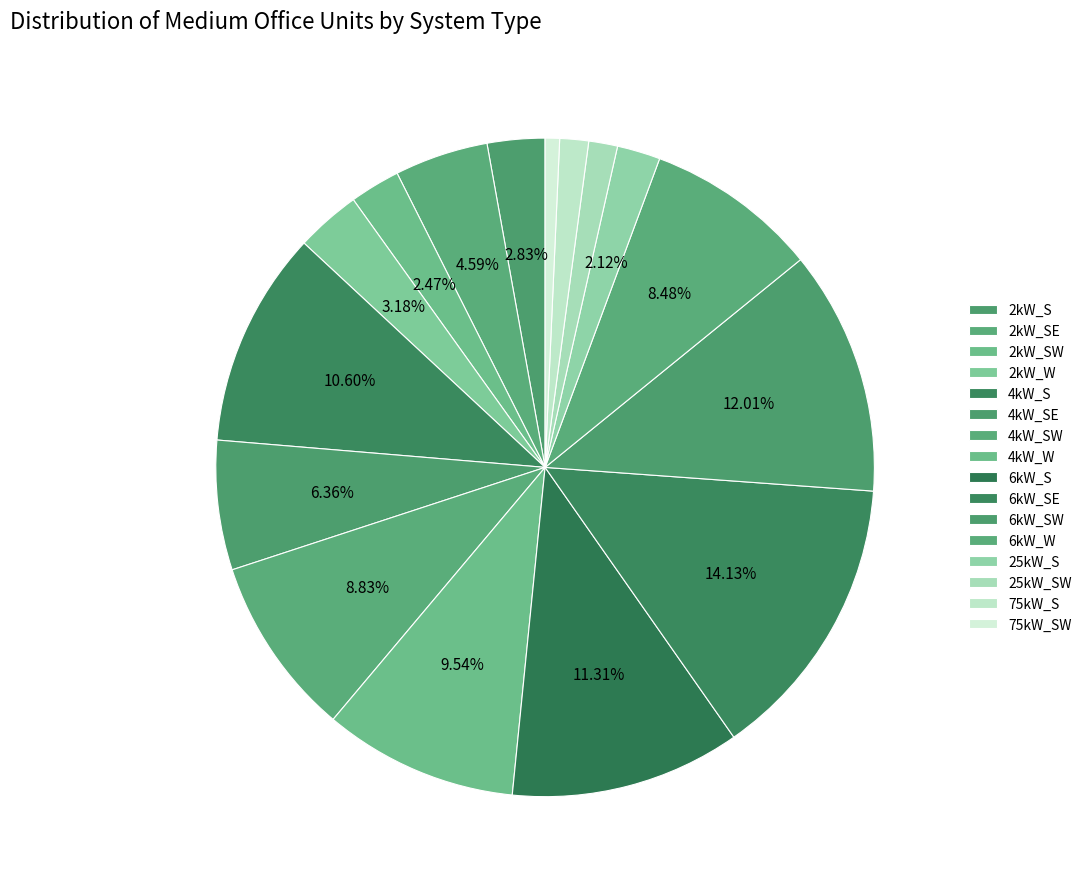

What percentage is the 4kW_W slice, to the nearest percent?

10%